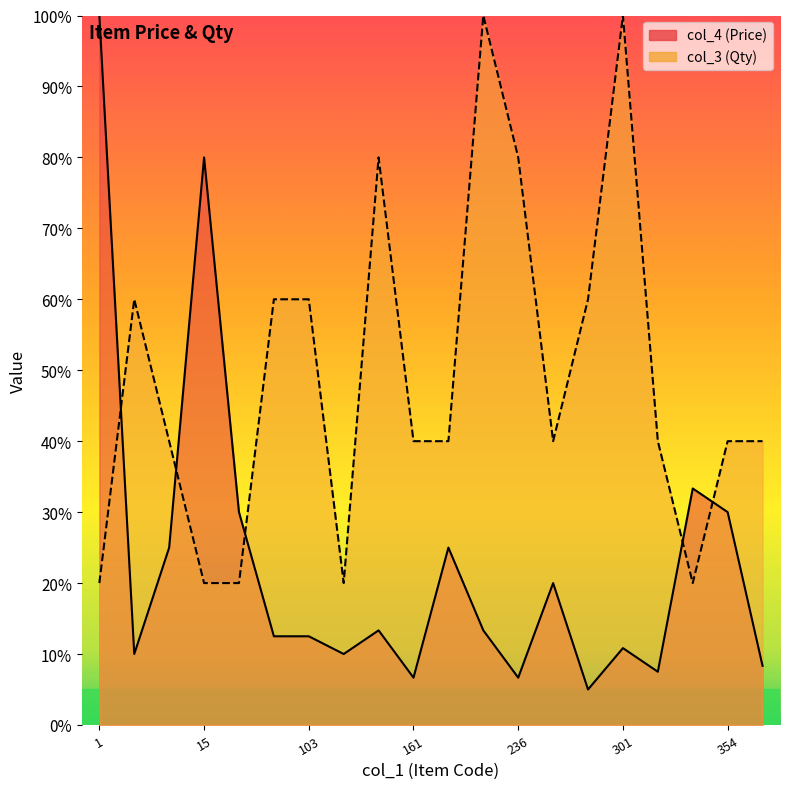

What is the spread (max minus min) of values at 322?

32.5